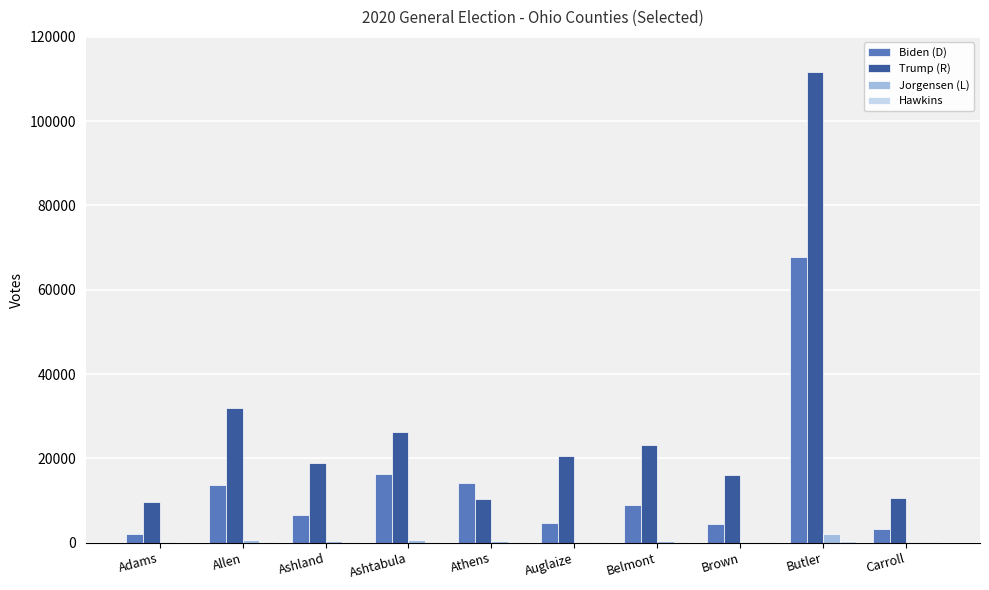

The value of Trump (R) at Carroll is 5469. True or false?

False